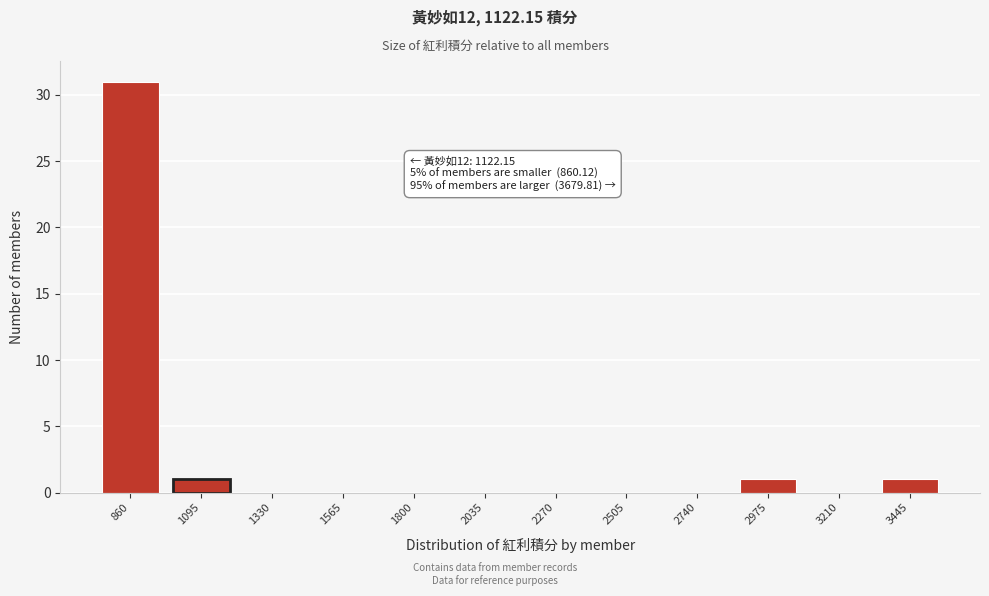

Reading right to left, what are all the values shown in this chart?

3445=1	3210=0	2975=1	2740=0	2505=0	2270=0	2035=0	1800=0	1565=0	1330=0	1095=1	860=31